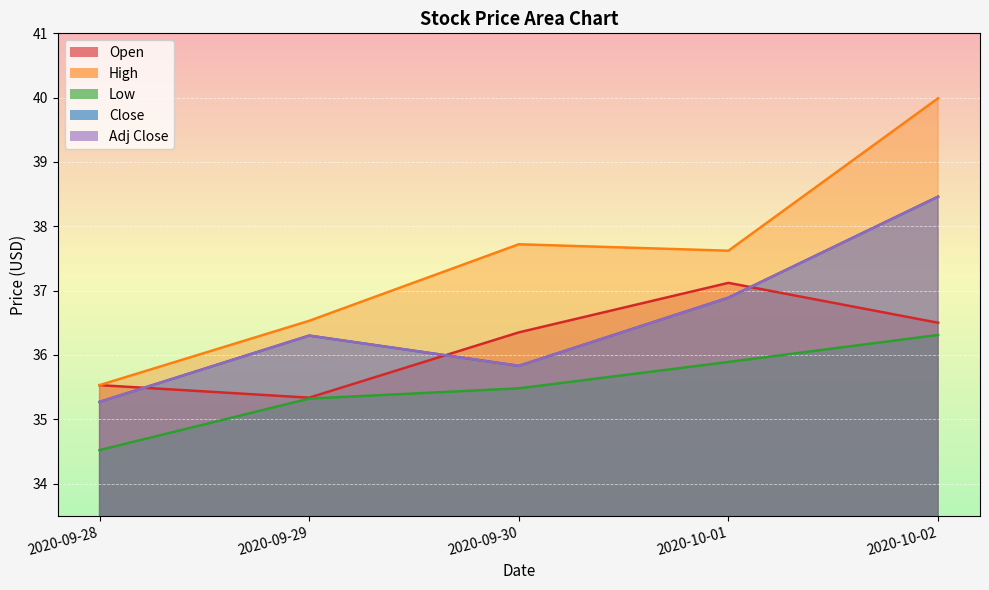

How many times do Close and Open cross each other?

3